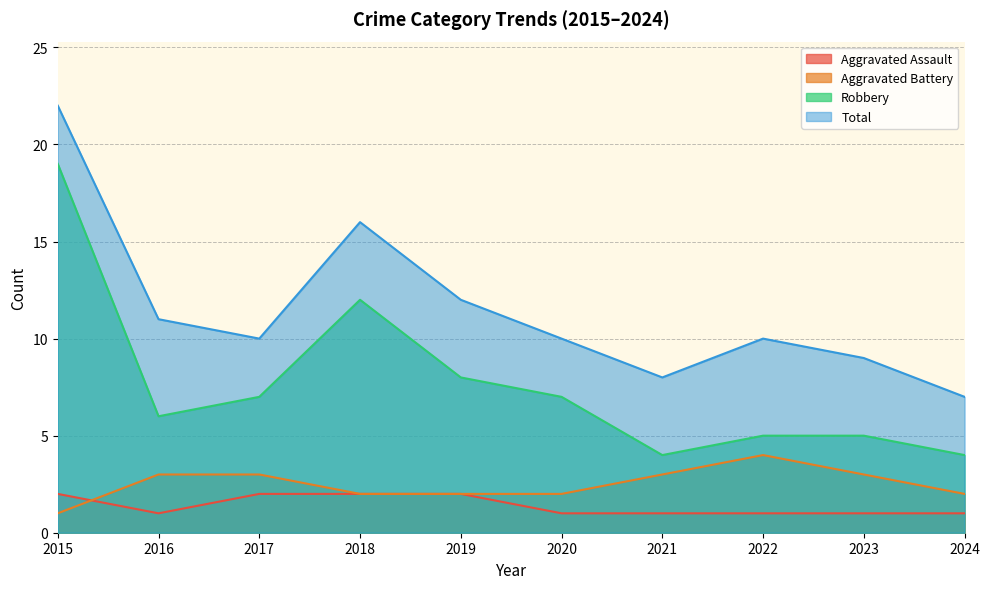

True or false: Aggravated Assault and Robbery cross at least once.

False